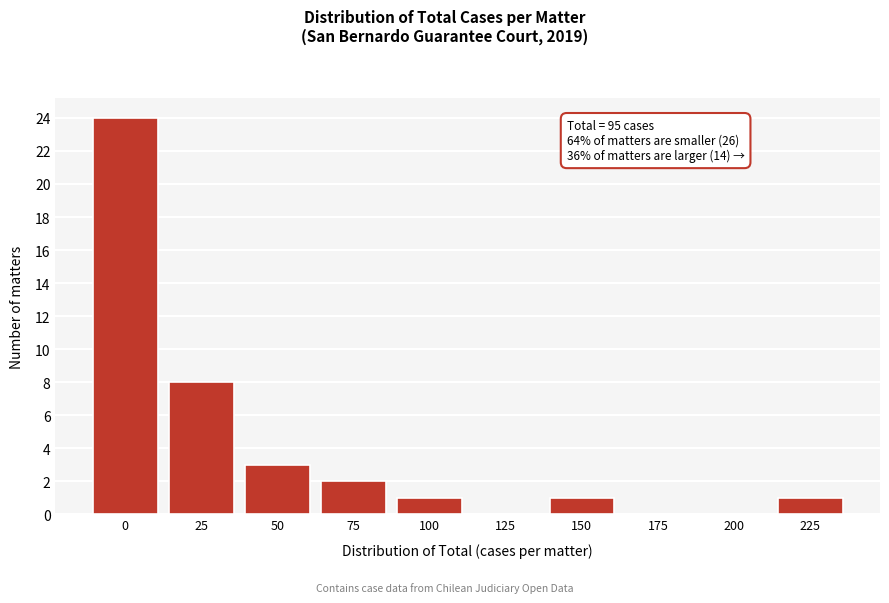

Reading left to right, extract all data points from this chart.

0=24	25=8	50=3	75=2	100=1	125=0	150=1	175=0	200=0	225=1